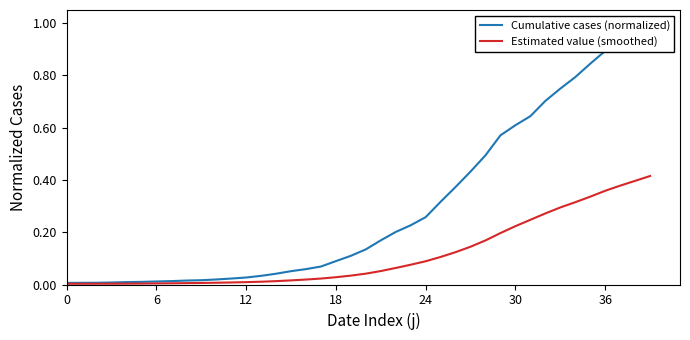

What is the value of the Cumulative cases (normalized) point at the 30th from the left?

0.6